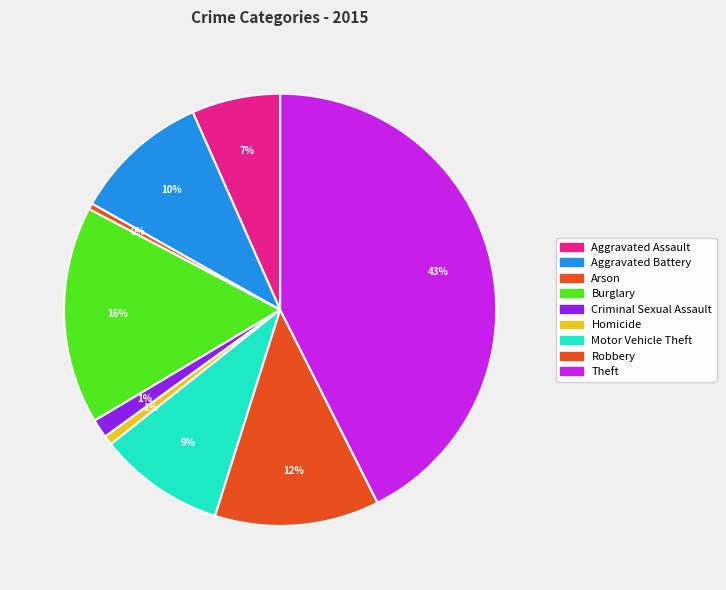

How many slices are in this pie chart?

9